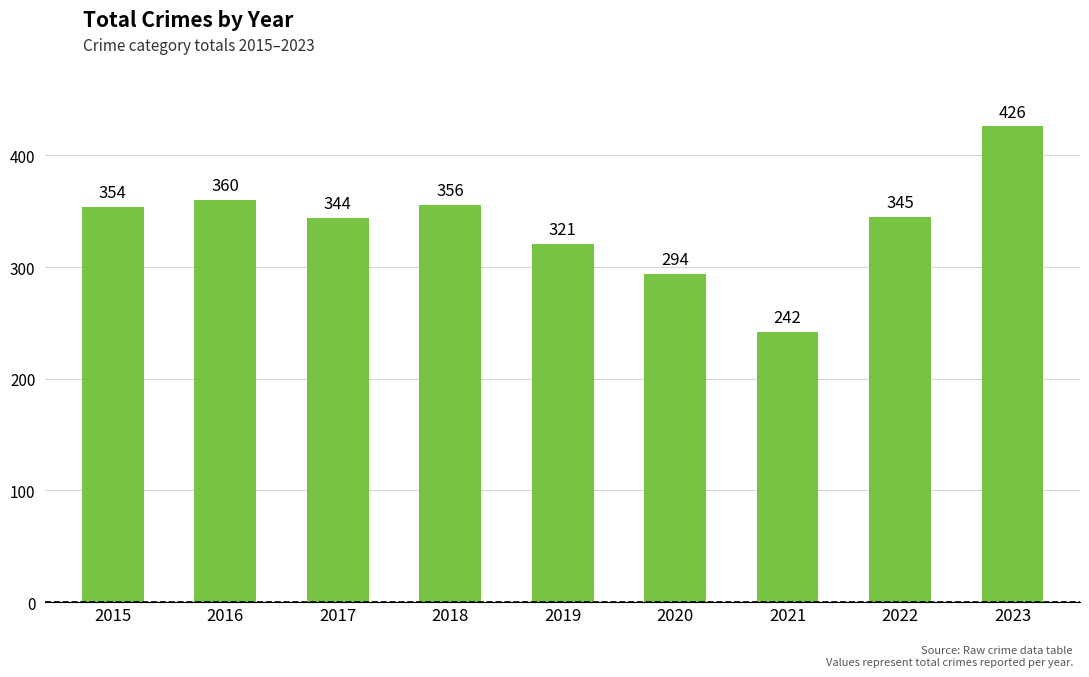

What is the value of the 9th bar from the left?

426